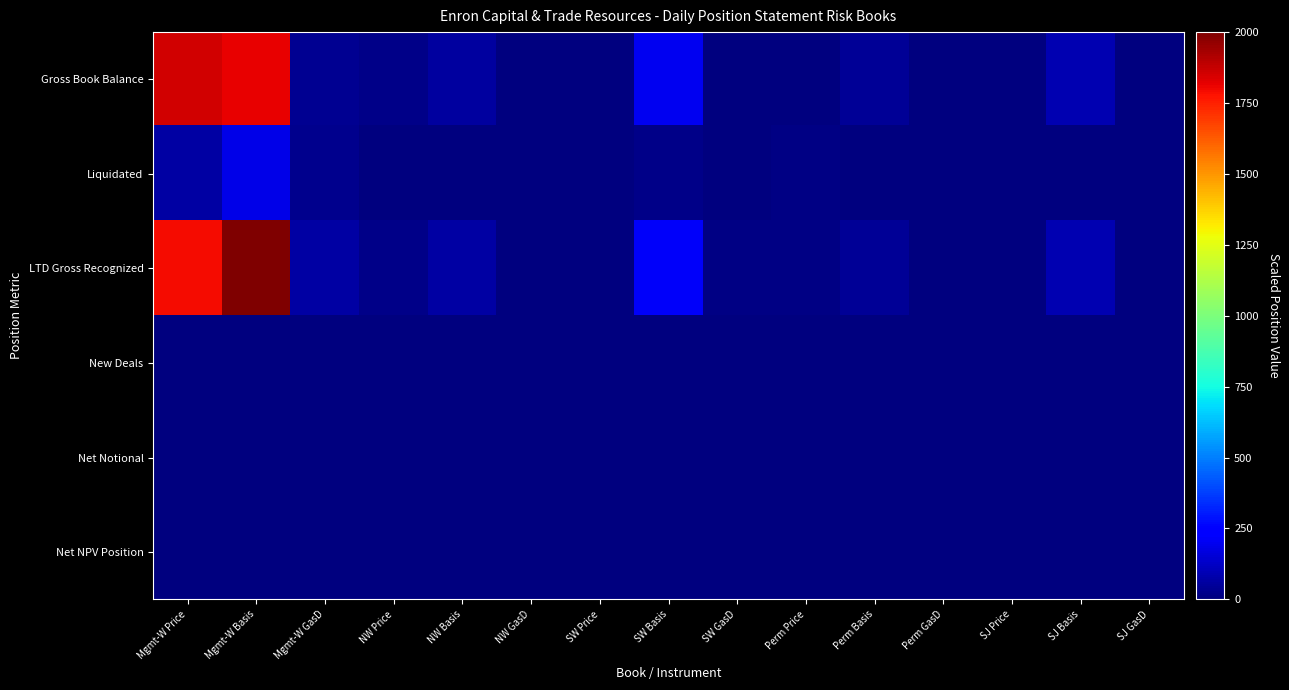

Reading right to left, what are all the values shown in this chart?

Gross Book Balance: SJ GasD=0.0	SJ Basis=89.5	SJ Price=0.3	Perm GasD=0.0	Perm Basis=43.9	Perm Price=3.1	SW GasD=6.3	SW Basis=198.4	SW Price=0.3	NW GasD=0.0	NW Basis=61.4	NW Price=17.8	Mgmt-W GasD=36.5	Mgmt-W Basis=1817.8	Mgmt-W Price=1857.3
Liquidated: SJ GasD=1.9	SJ Basis=1.7	SJ Price=4.9	Perm GasD=0.8	Perm Basis=0.2	Perm Price=13.2	SW GasD=1.7	SW Basis=16.6	SW Price=6.6	NW GasD=1.1	NW Basis=6.4	NW Price=0.5	Mgmt-W GasD=29.6	Mgmt-W Basis=182.2	Mgmt-W Price=66.4
LTD Gross Recognized: SJ GasD=1.9	SJ Basis=87.8	SJ Price=5.1	Perm GasD=0.8	Perm Basis=43.7	Perm Price=10.1	SW GasD=8.0	SW Basis=215.1	SW Price=7.0	NW GasD=1.1	NW Basis=67.8	NW Price=17.2	Mgmt-W GasD=66.1	Mgmt-W Basis=2000.0	Mgmt-W Price=1790.9
New Deals: SJ GasD=0.0	SJ Basis=0.9	SJ Price=0.5	Perm GasD=0.0	Perm Basis=2.0	Perm Price=1.8	SW GasD=0.2	SW Basis=1.0	SW Price=0.0	NW GasD=0.0	NW Basis=1.6	NW Price=0.0	Mgmt-W GasD=1.5	Mgmt-W Basis=7.3	Mgmt-W Price=2.6
Net Notional: SJ GasD=0.0	SJ Basis=0.0	SJ Price=0.0	Perm GasD=0.0	Perm Basis=0.0	Perm Price=0.0	SW GasD=0.0	SW Basis=0.0	SW Price=0.0	NW GasD=0.0	NW Basis=0.0	NW Price=0.0	Mgmt-W GasD=0.0	Mgmt-W Basis=0.0	Mgmt-W Price=0.0
Net NPV Position: SJ GasD=0.0	SJ Basis=0.0	SJ Price=0.0	Perm GasD=0.0	Perm Basis=0.0	Perm Price=0.0	SW GasD=0.0	SW Basis=0.0	SW Price=0.0	NW GasD=0.0	NW Basis=0.0	NW Price=0.0	Mgmt-W GasD=0.0	Mgmt-W Basis=0.0	Mgmt-W Price=0.0